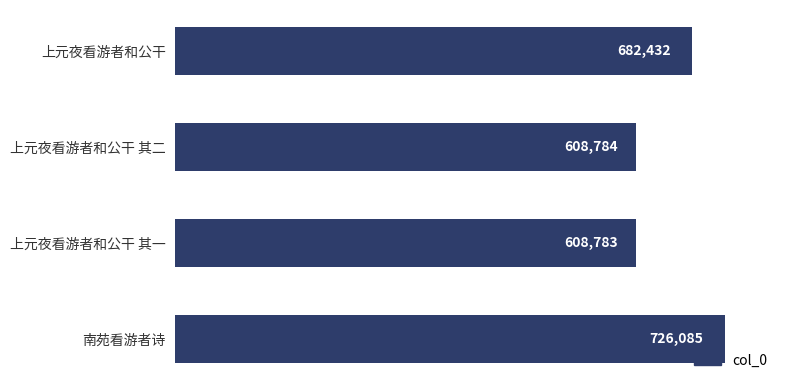

Reading top to bottom, extract all data points from this chart.

682432	608784	608783	726085